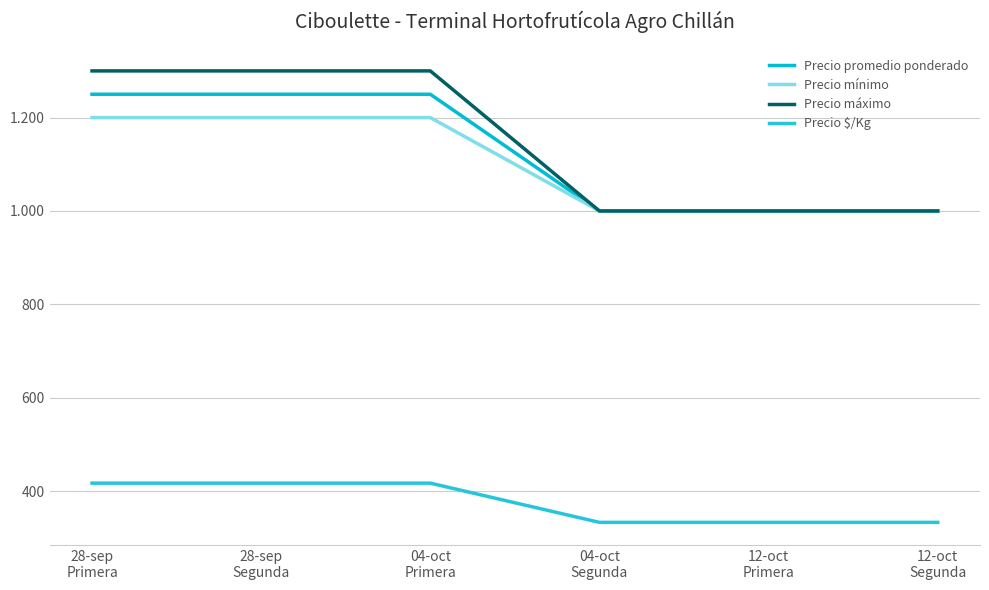

True or false: Precio $/Kg and Precio promedio ponderado cross at least once.

False